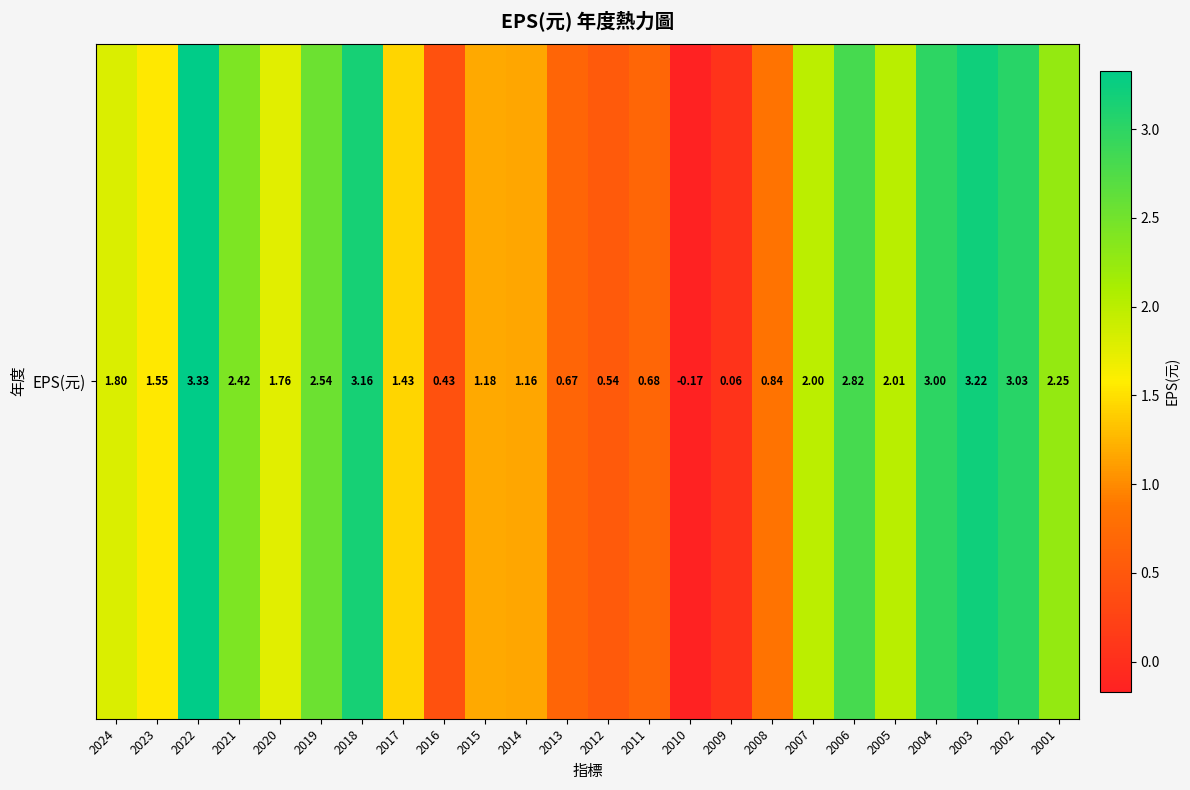

How many data points are less than 1?

7